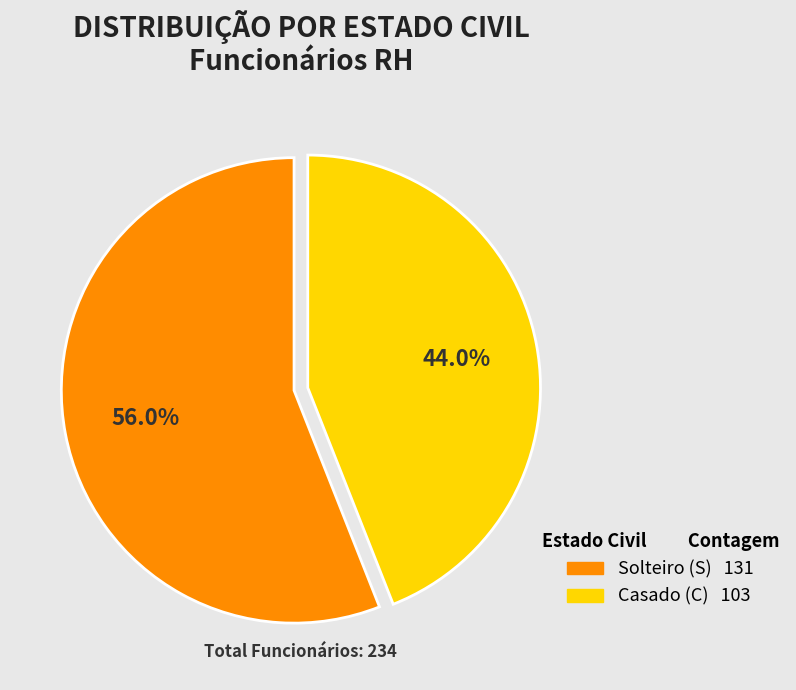

Count the number of slices in the pie.

2